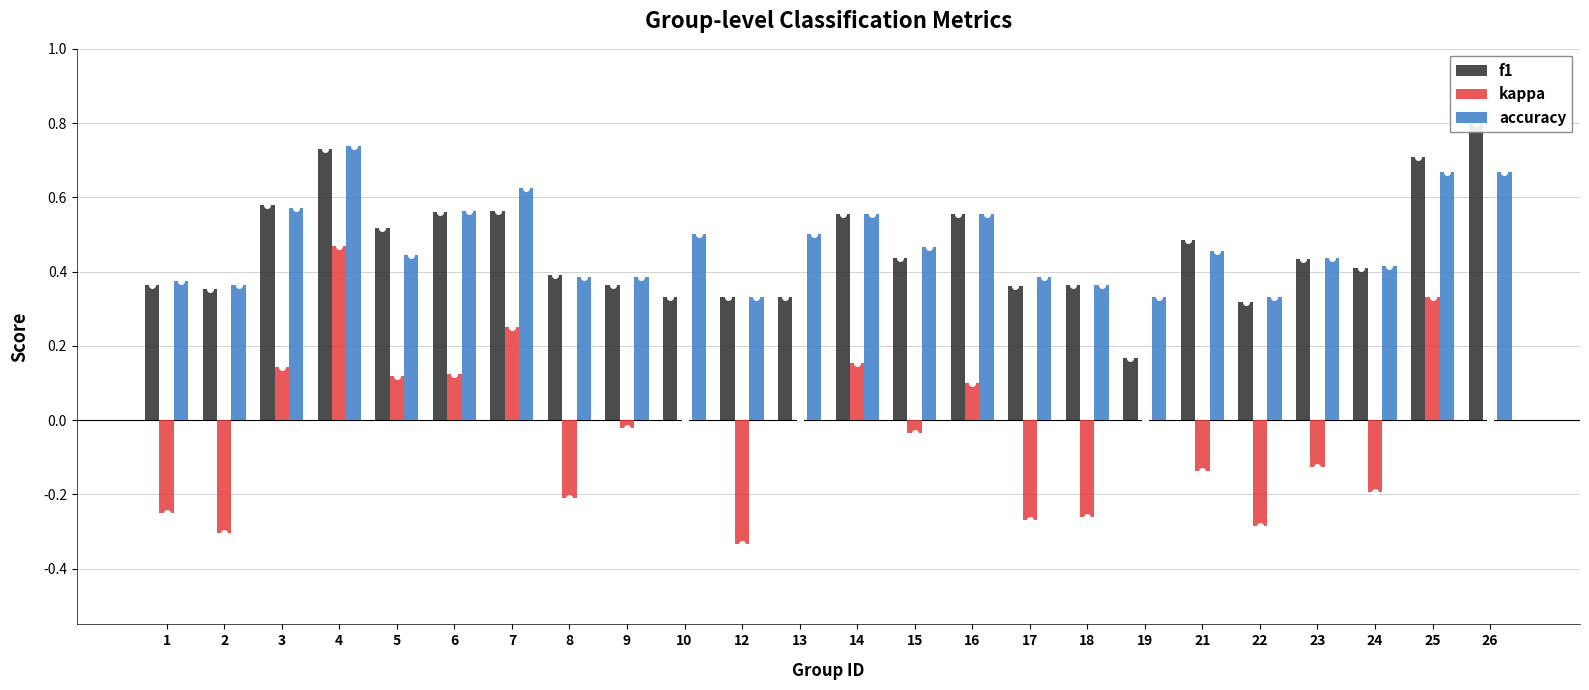

At which label is f1 closest to 0?

19